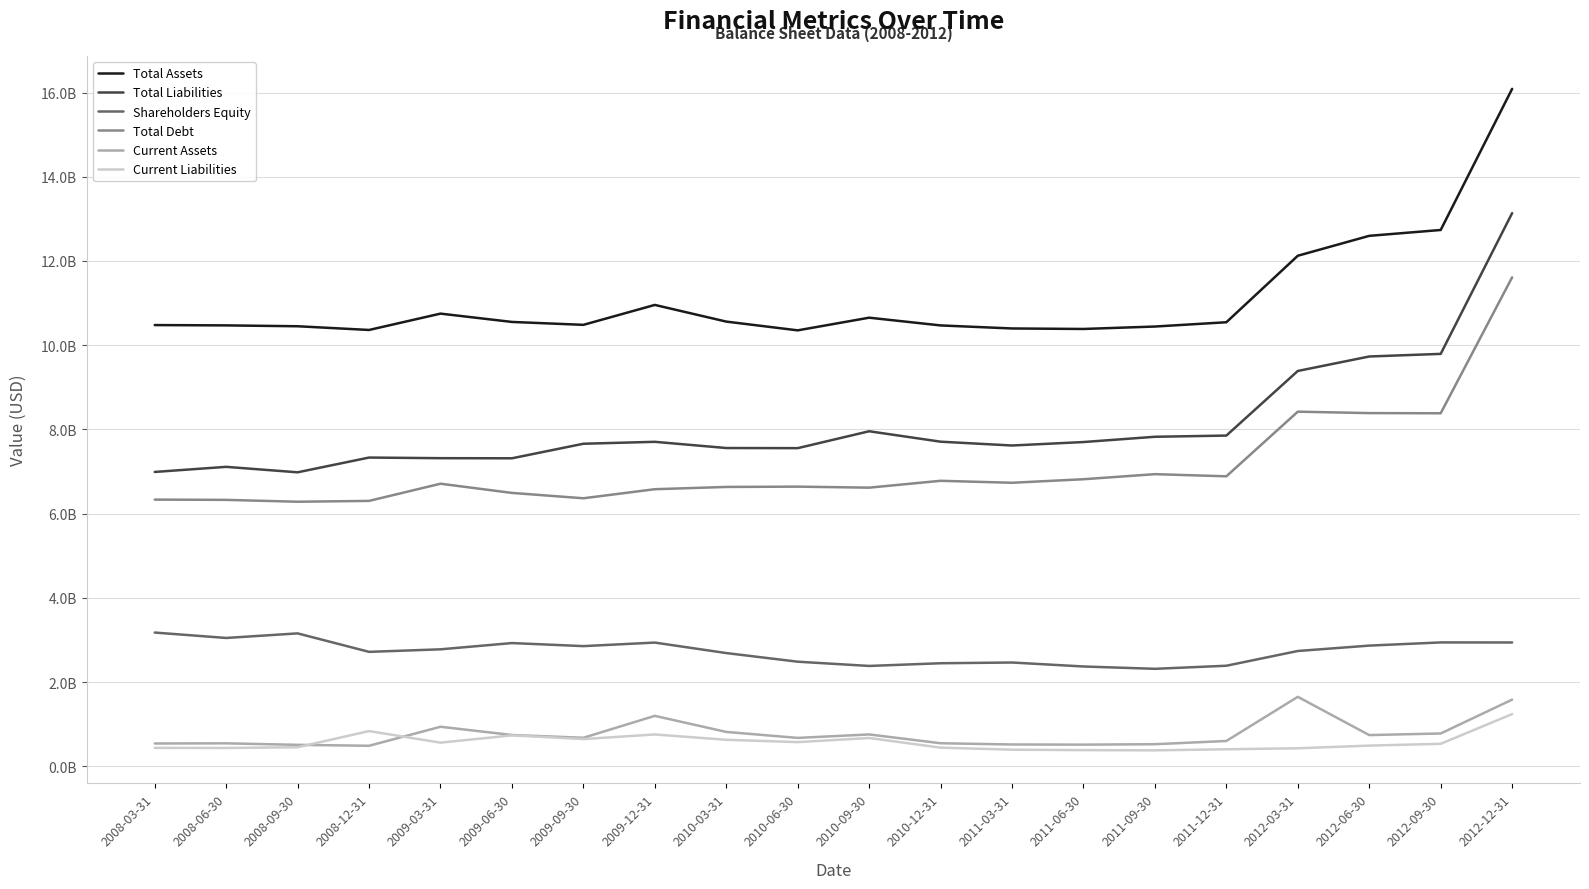

Is this an area chart (filled region under the line)?

No